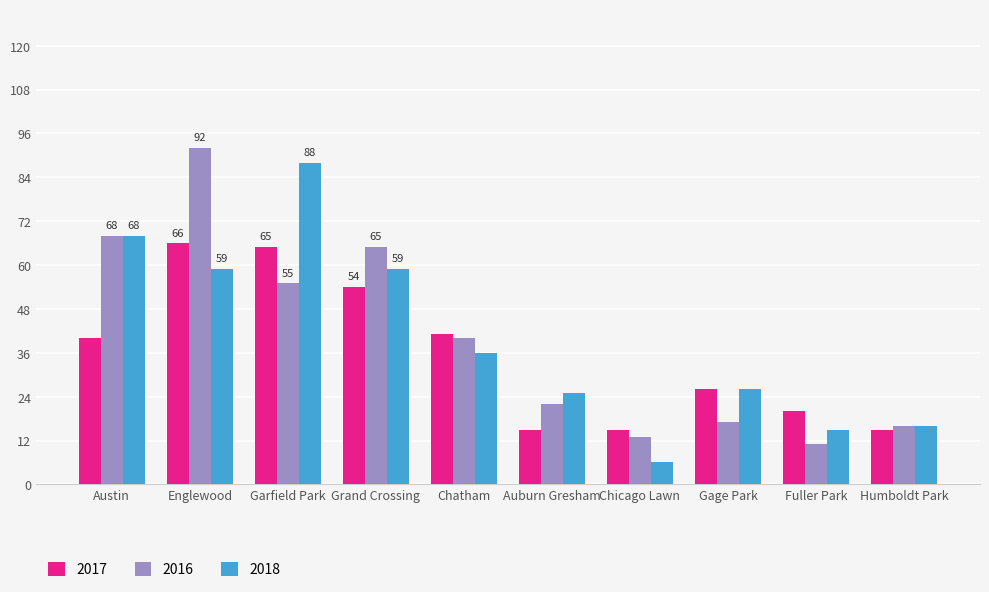

Reading left to right, transcribe all the data shown in this chart.

2017: Austin=40	Englewood=66	Garfield Park=65	Grand Crossing=54	Chatham=41	Auburn Gresham=15	Chicago Lawn=15	Gage Park=26	Fuller Park=20	Humboldt Park=15
2016: Austin=68	Englewood=92	Garfield Park=55	Grand Crossing=65	Chatham=40	Auburn Gresham=22	Chicago Lawn=13	Gage Park=17	Fuller Park=11	Humboldt Park=16
2018: Austin=68	Englewood=59	Garfield Park=88	Grand Crossing=59	Chatham=36	Auburn Gresham=25	Chicago Lawn=6	Gage Park=26	Fuller Park=15	Humboldt Park=16